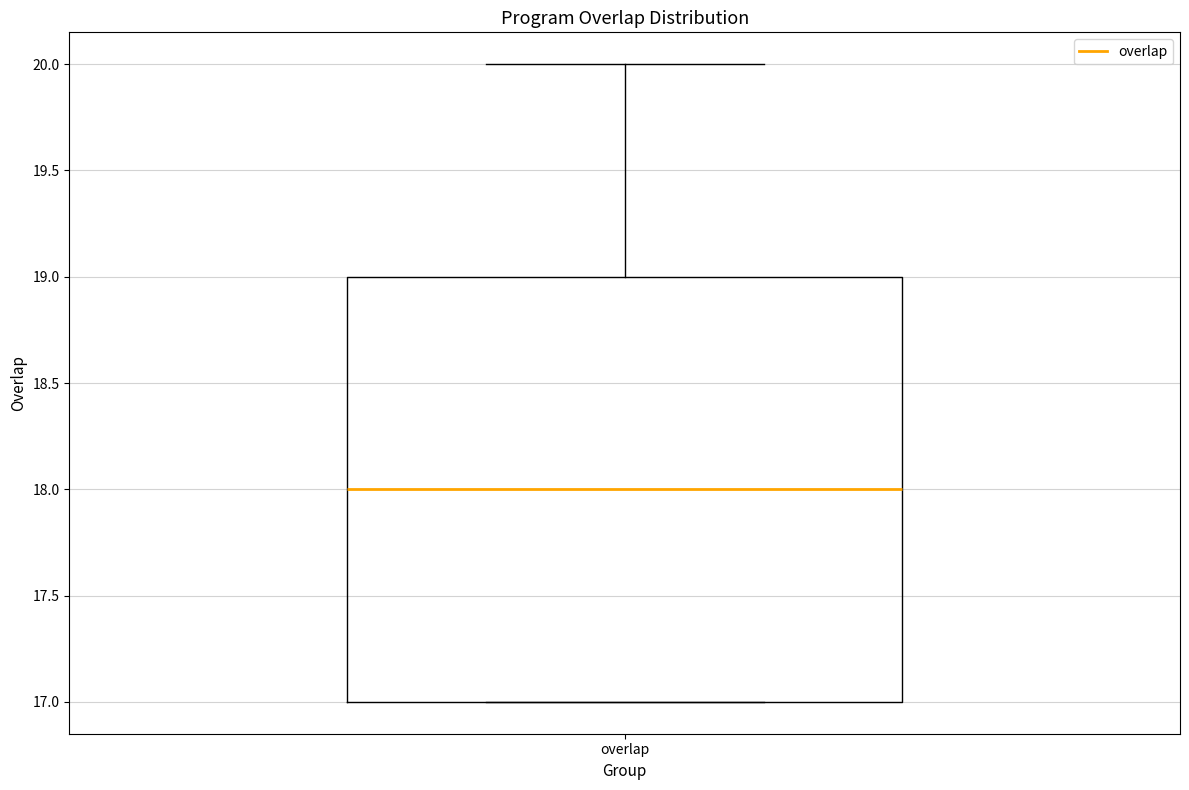

Where does the median line of the box for overlap sit on the y-axis? The values are not printed on the chart, so give them approximately, as read against the axis.

18